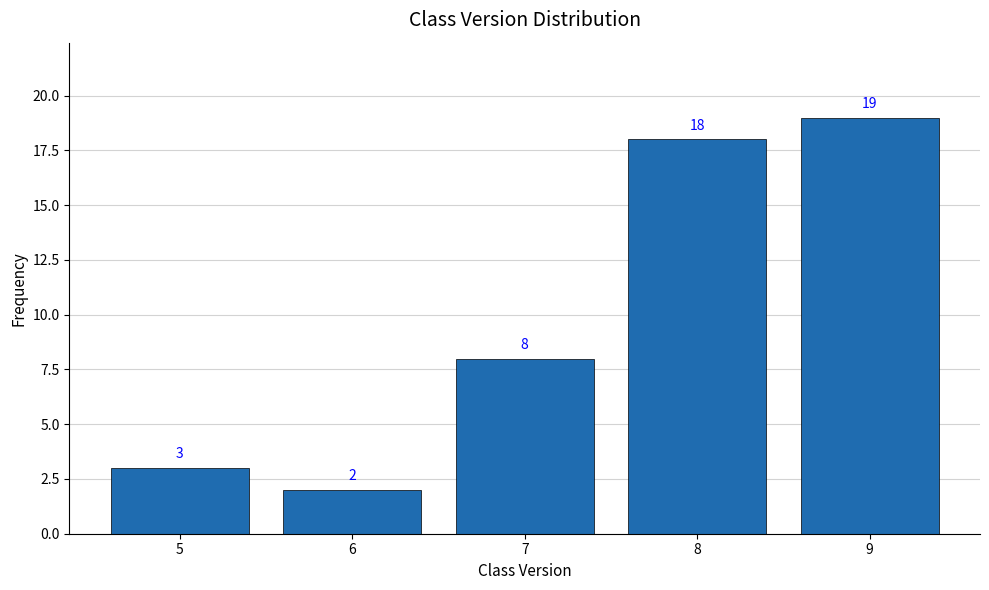

Reading left to right, extract all data points from this chart.

3	2	8	18	19